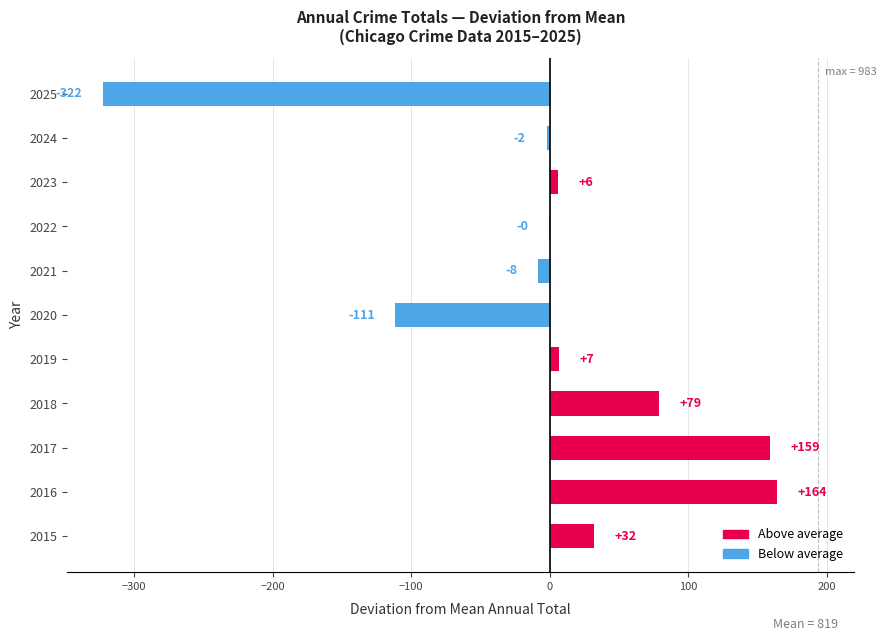

Are the bars horizontal?

Yes